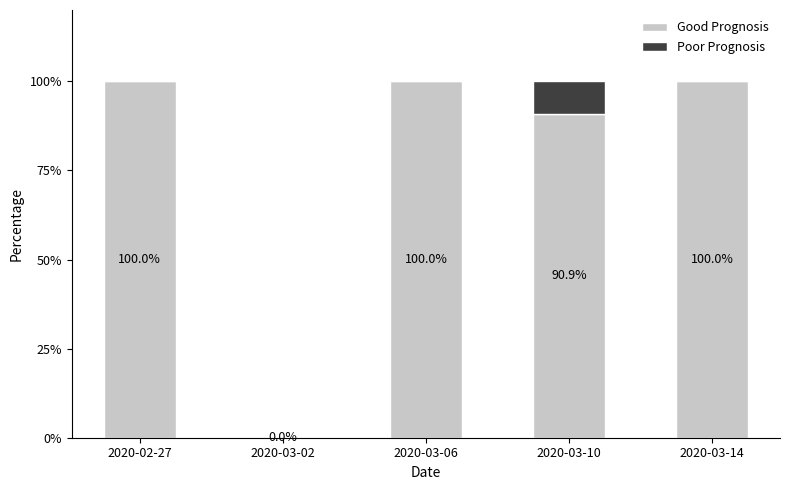

True or false: Good Prognosis has a value of 163.0 at 2020-03-06.

False